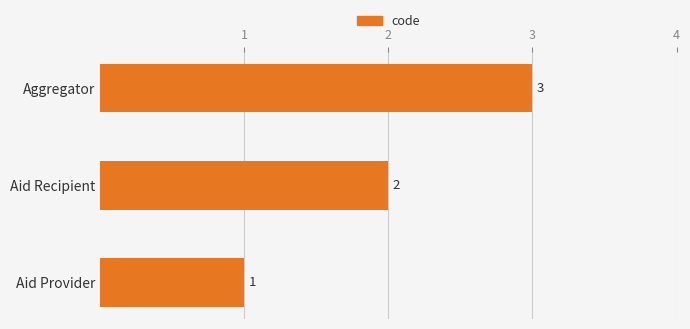

Are the bars grouped side by side (vs. stacked)?

No